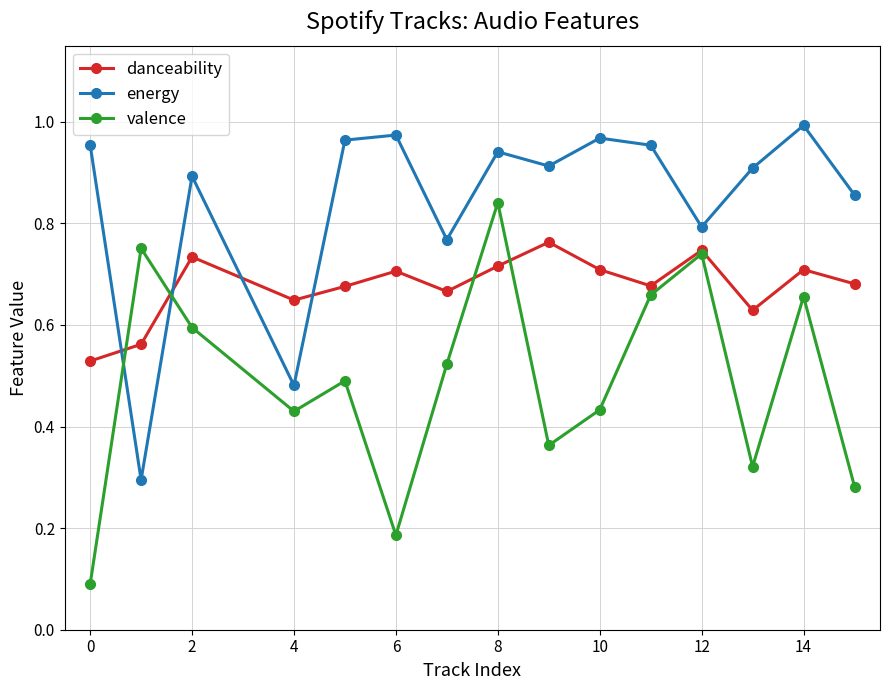

In energy, how many points are lower than both neighbors (excluding endpoints)?

5